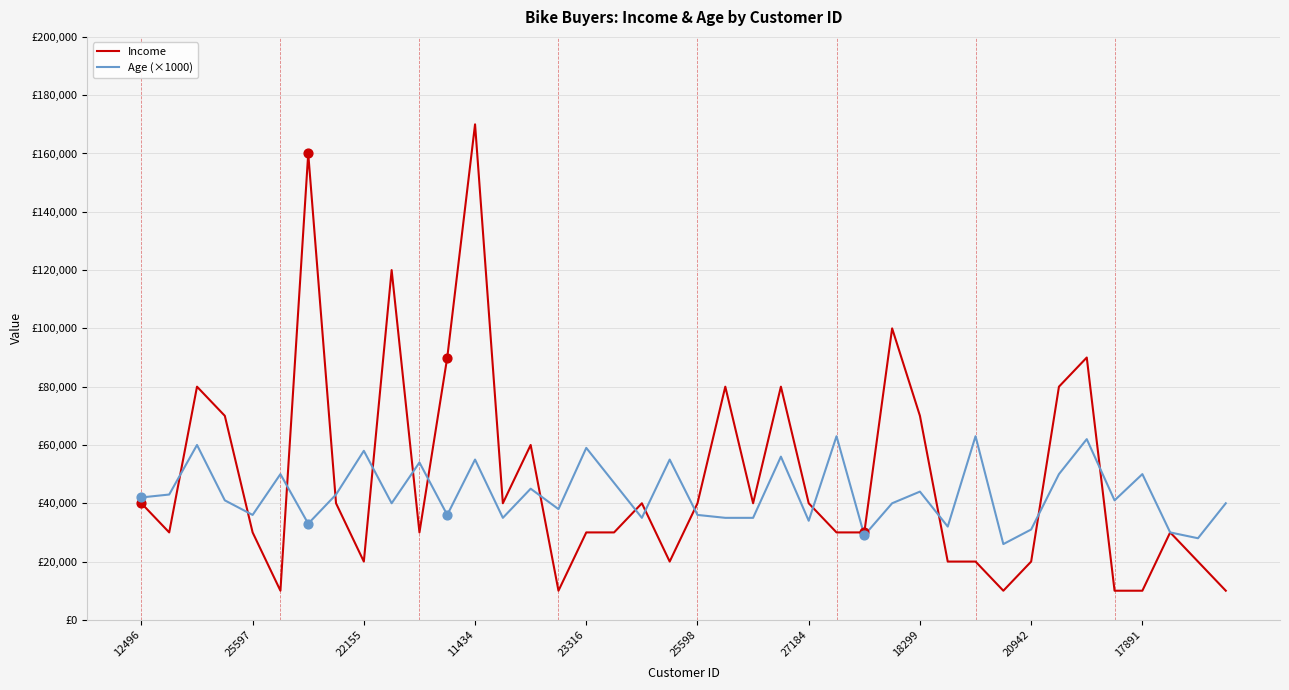

What are all the series names shown in the legend?

Income, Age (×1000)